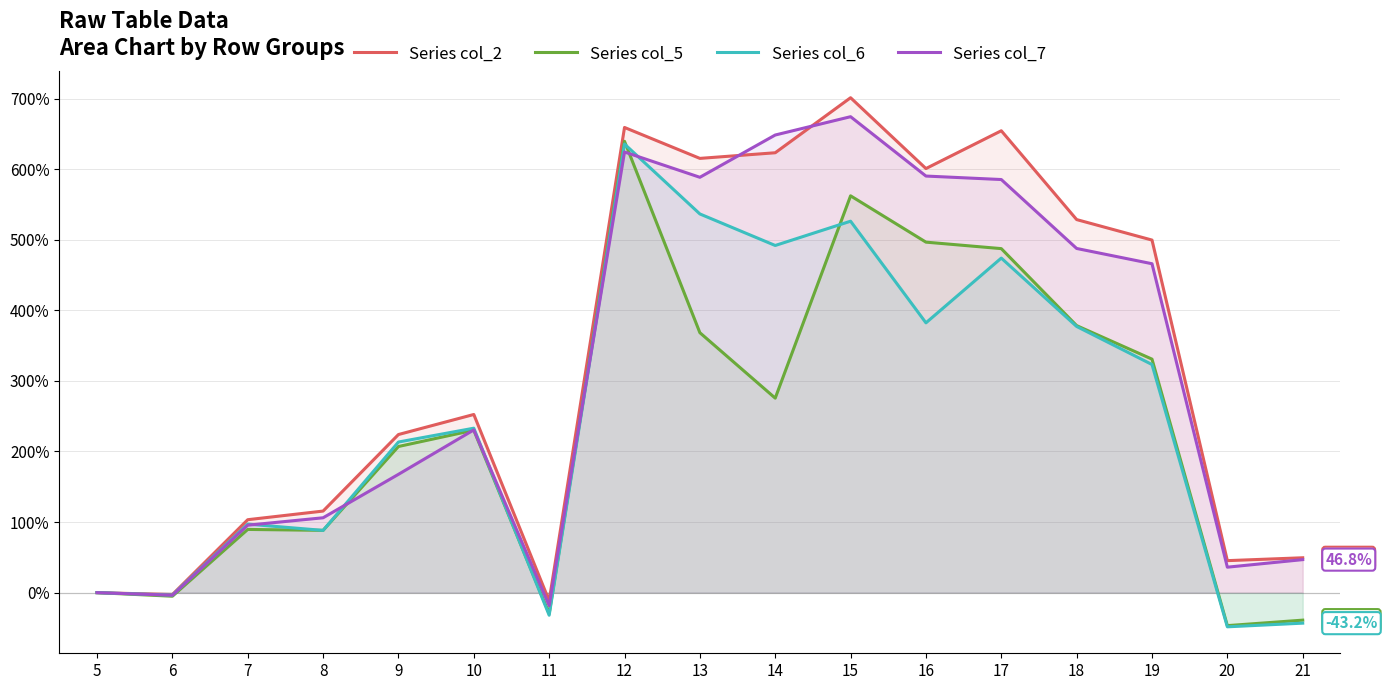

At how many categories does at least one series exceed 699?

1